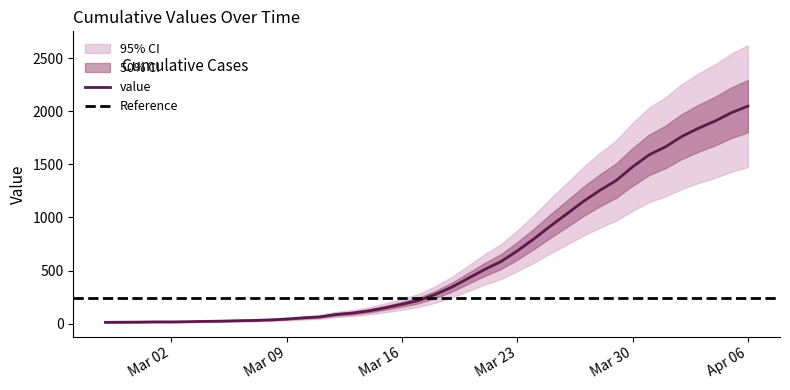

Is it true that the value at 2020-04-02 is 1763?

True